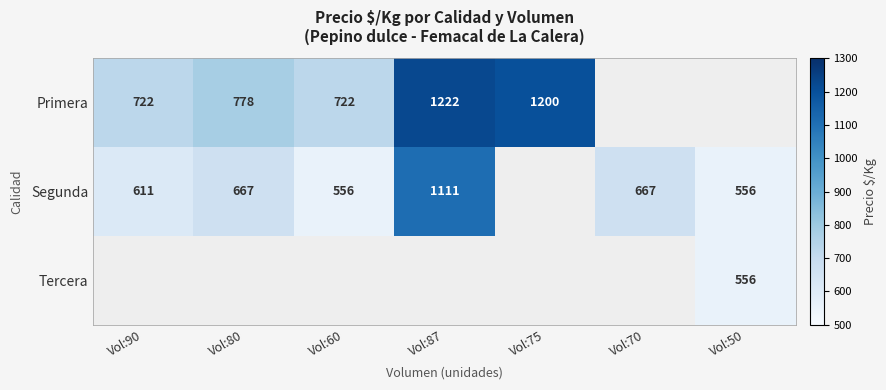

True or false: Segunda has a value of 862 at Vol:90.

False